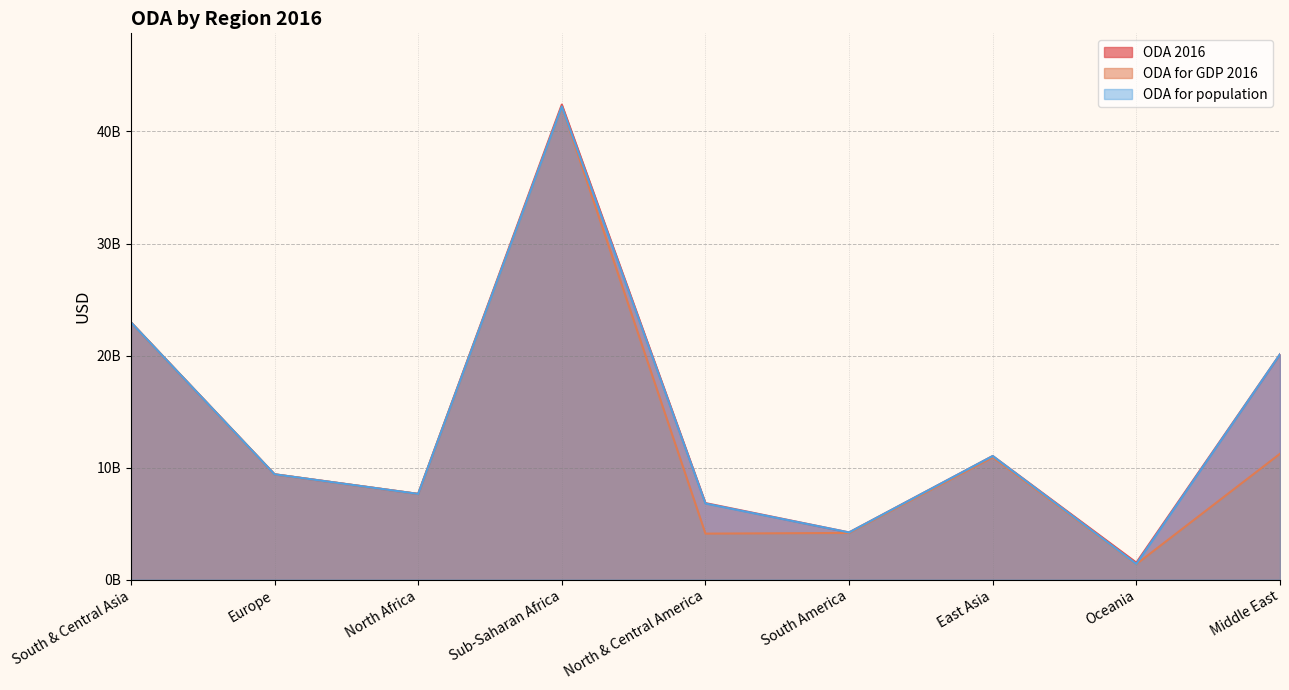

What is the sum of all ODA for GDP 2016 values?

114069664101